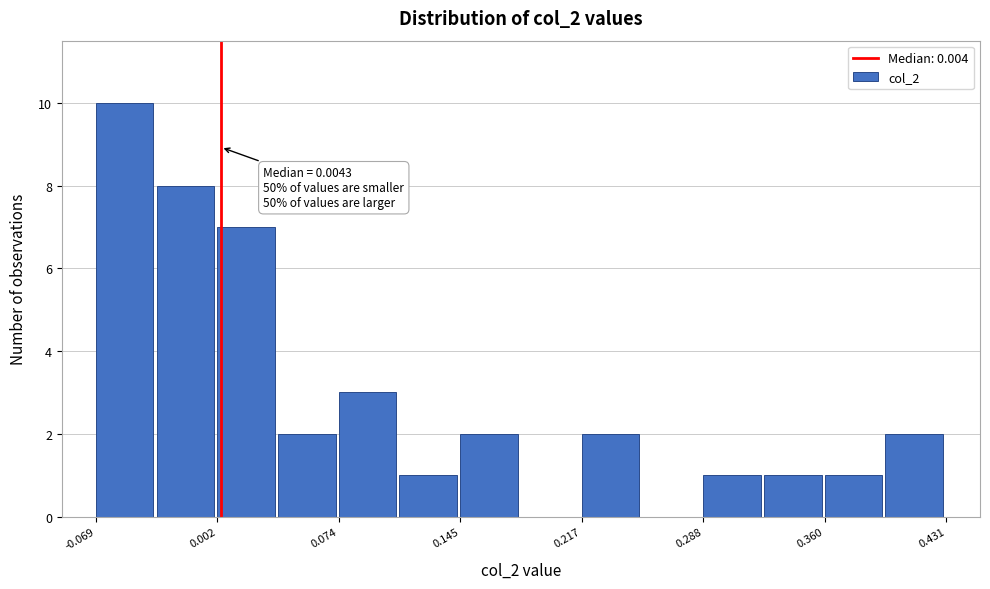

Read against the x-axis, roughly where is the centre of the tallest bar?

-0.05